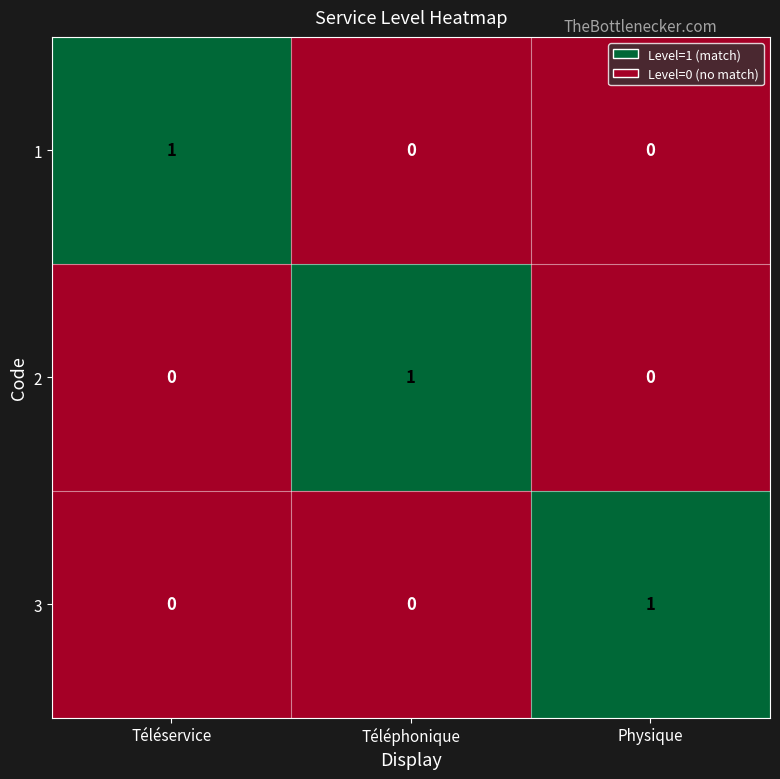

What is the spread (max minus min) of values at Physique?

1